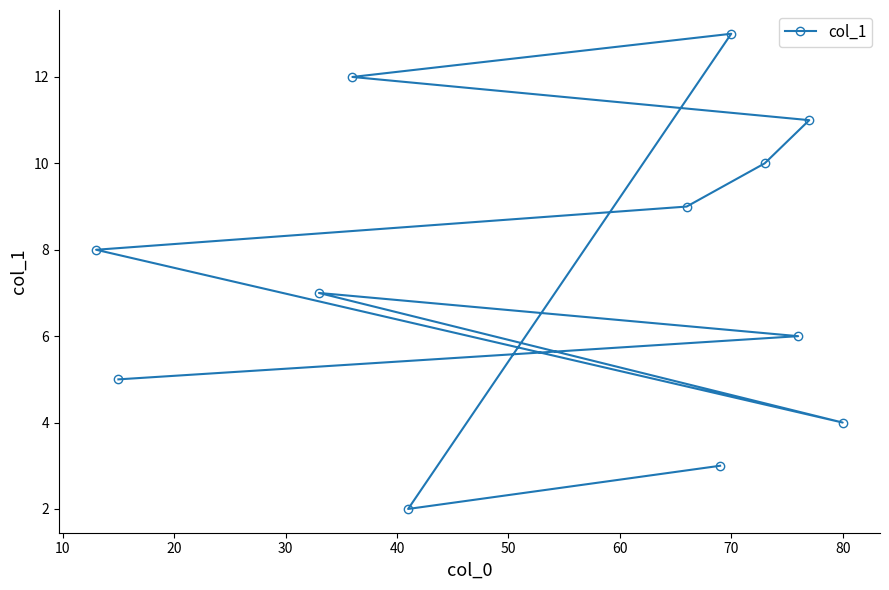

Which label corresponds to the largest value in the chart?

70